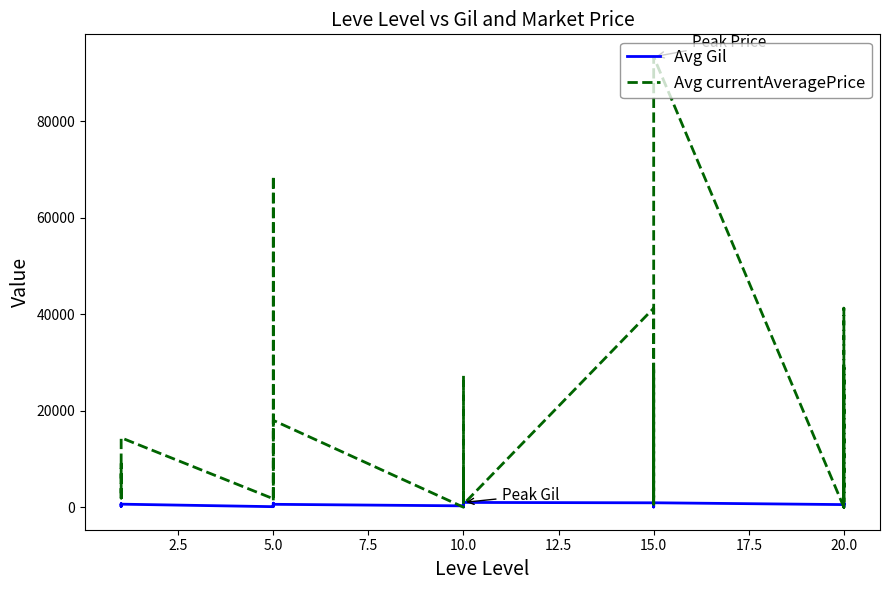

In Avg Gil, how many points are higher than both neighbors (excluding endpoints)?

9